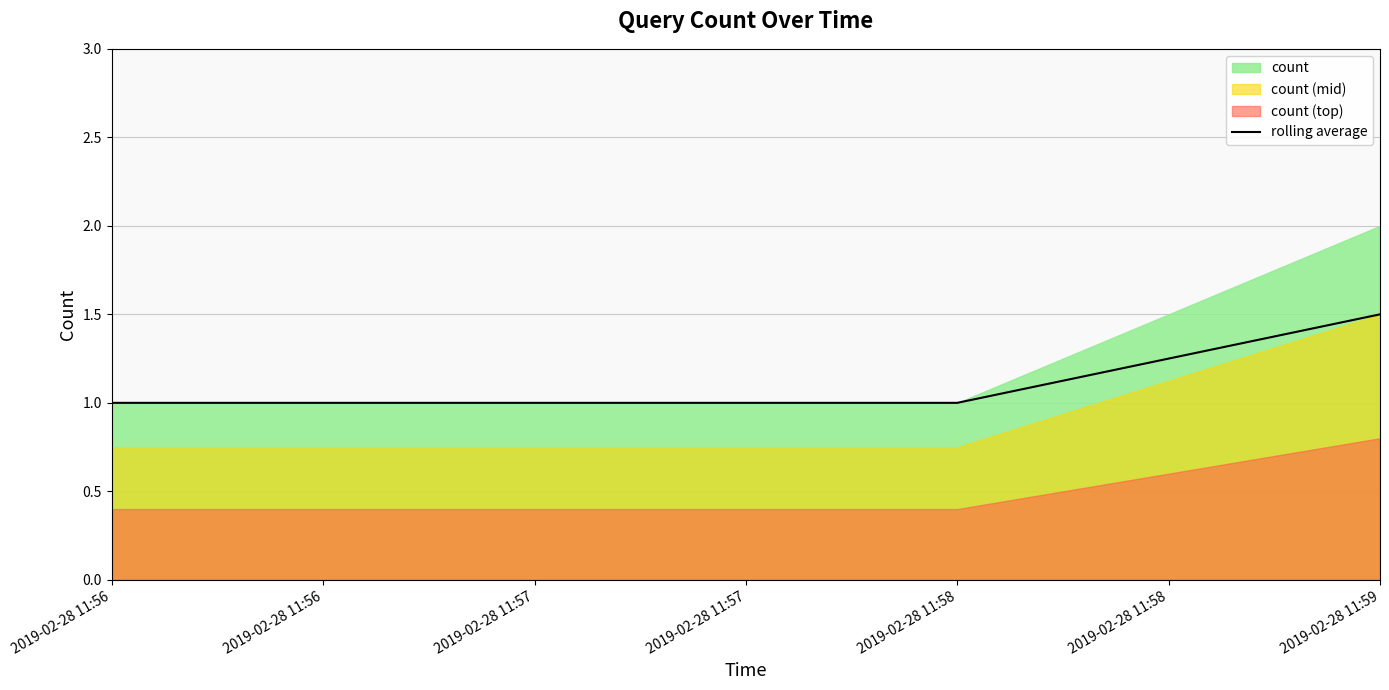

The value of rolling average at 2019-02-28 11:56 is 1.0. True or false?

True